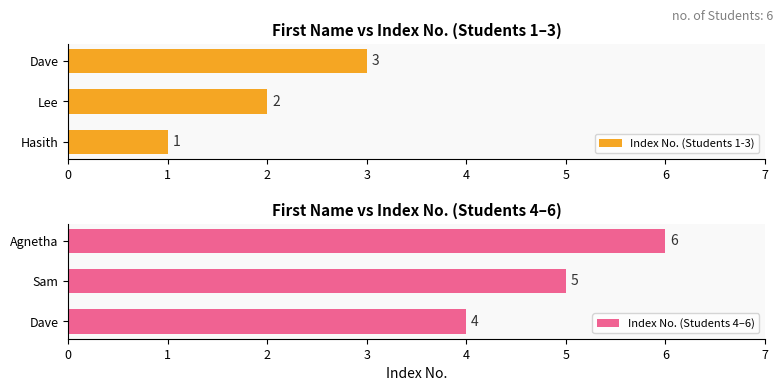

The Index No. (Students 4–6) series shows 3 at Sam. True or false?

False